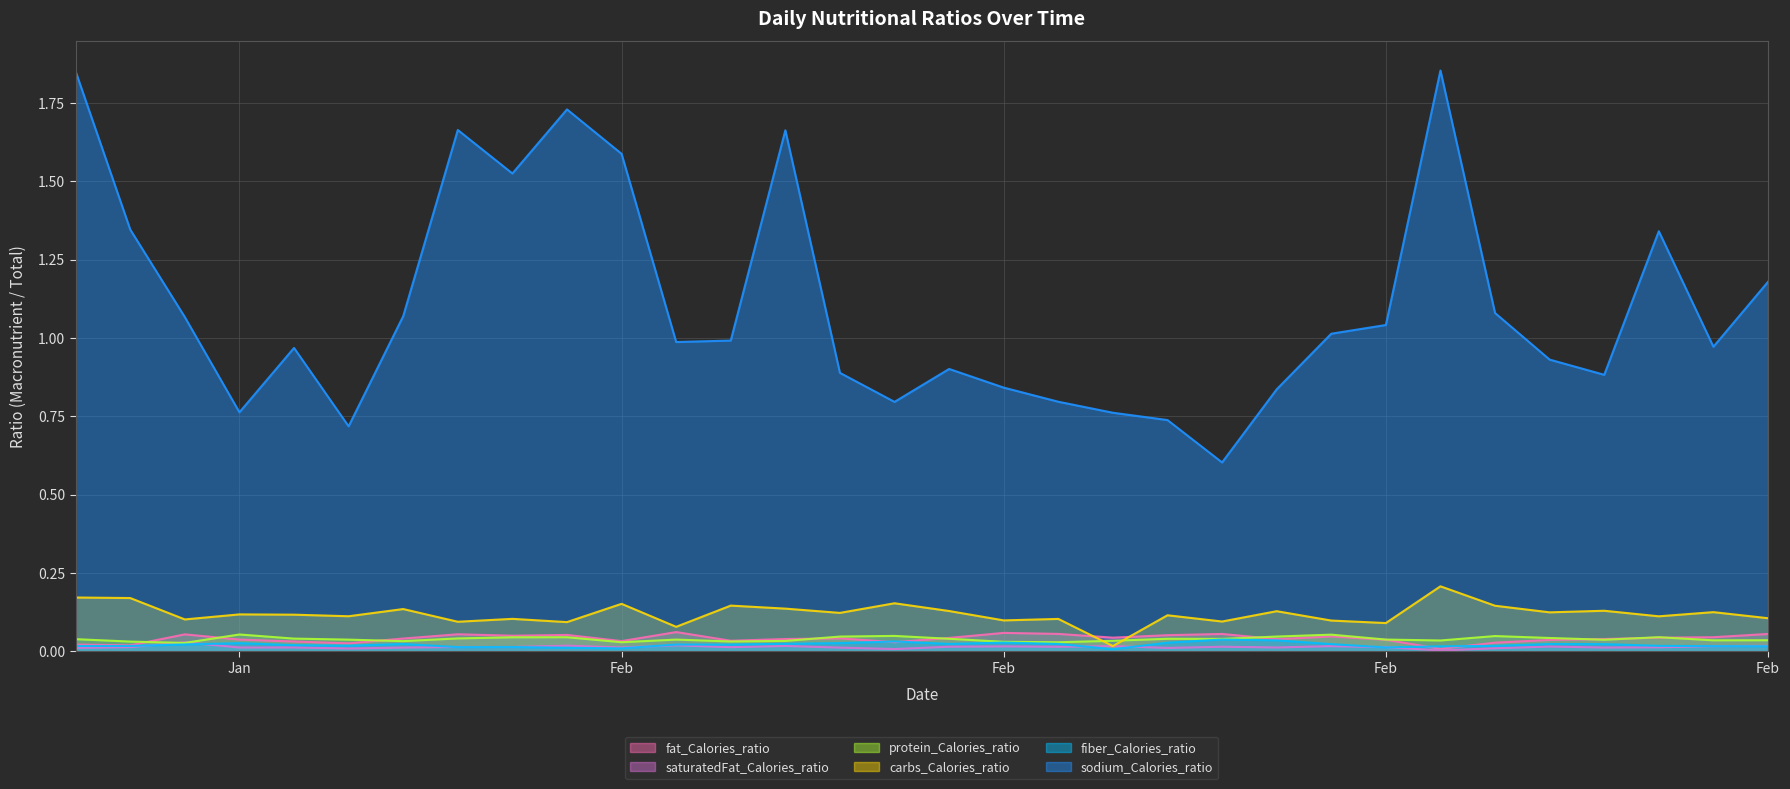

What is the label of the 1st point from the right?

Feb